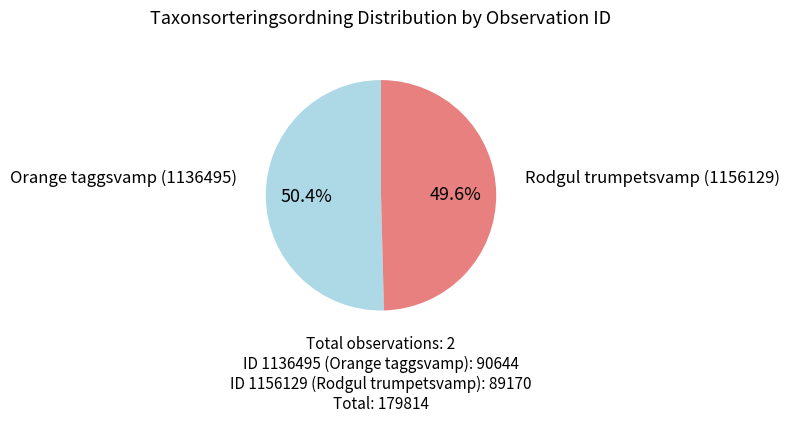

Is there any slice that represents more than half of the pie?

Yes